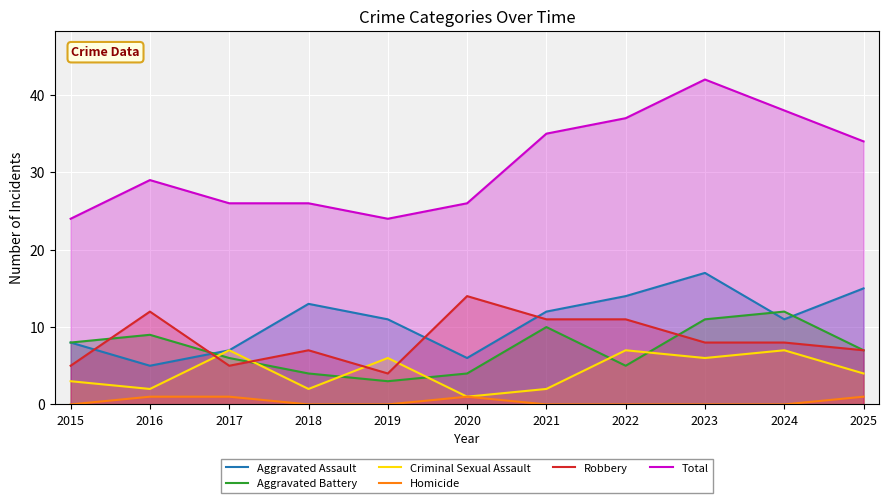

The Total series shows 46 at 2016. True or false?

False